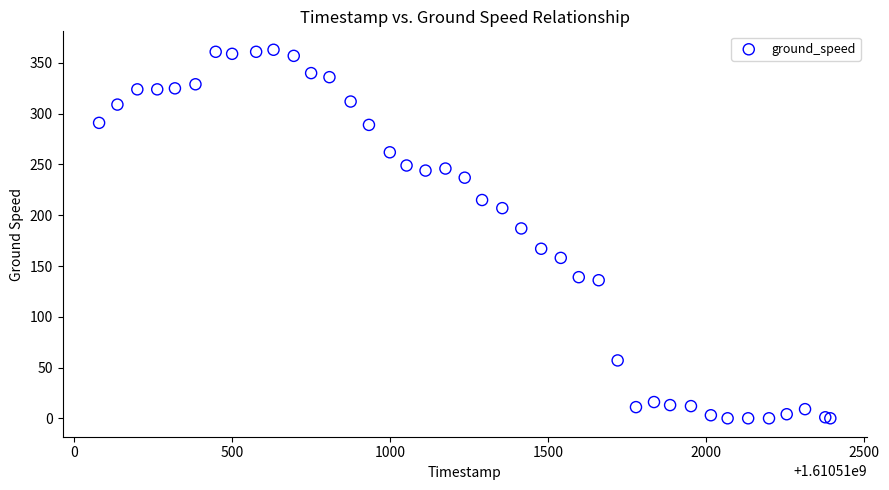

What Y value in the scatter plot is closest to 181?

187